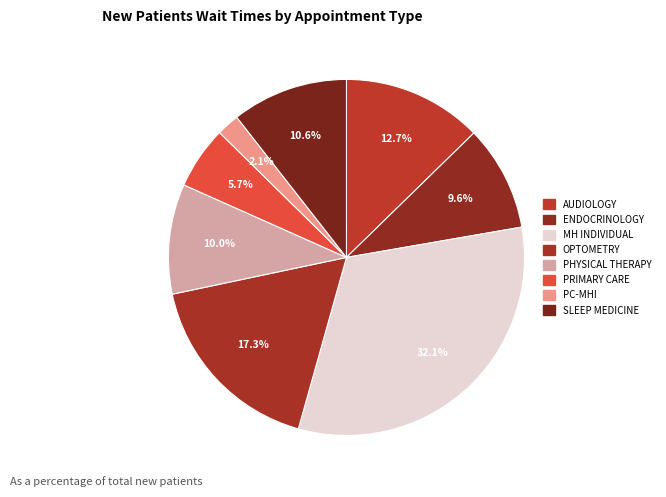

How many segments does this pie chart have?

8